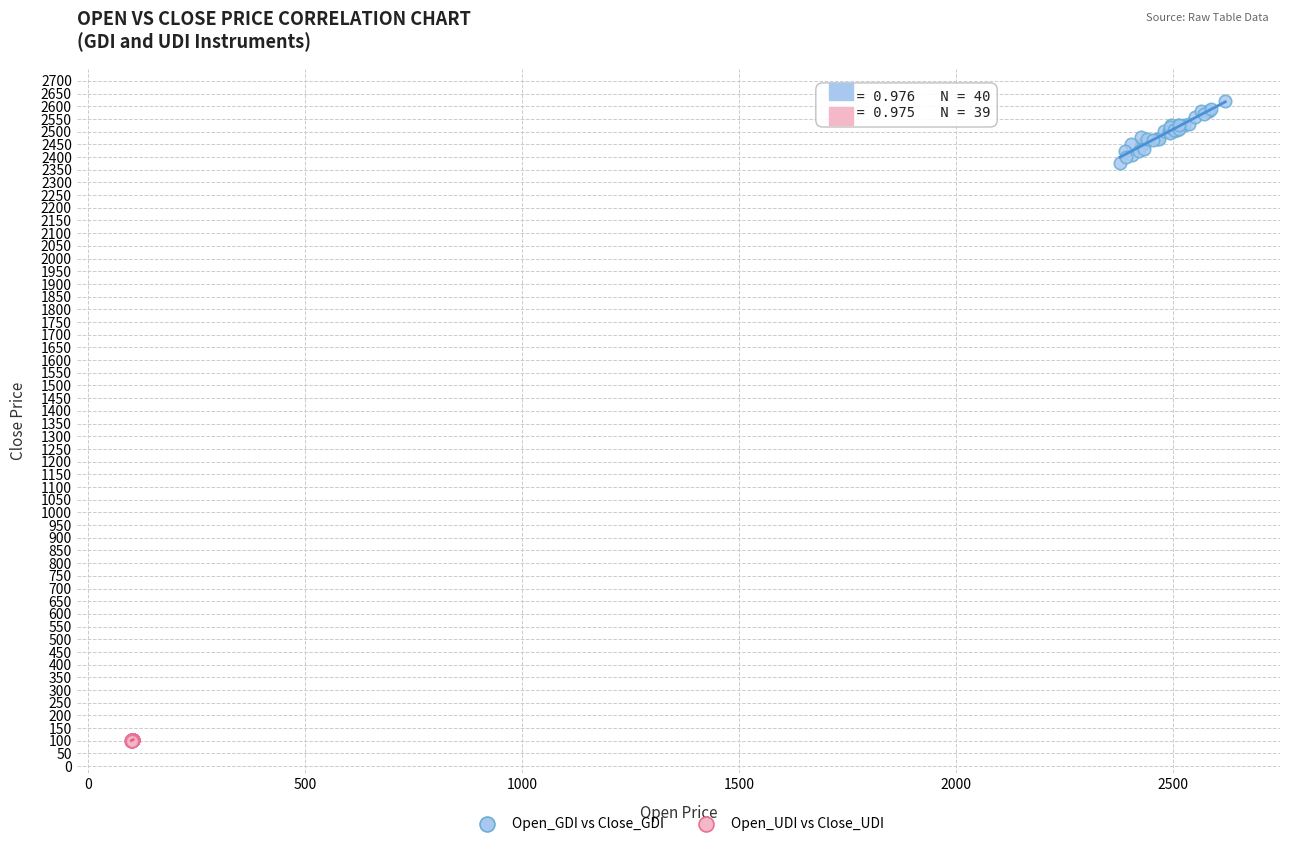

Which series has the widest spread of Y values?

Open_GDI vs Close_GDI